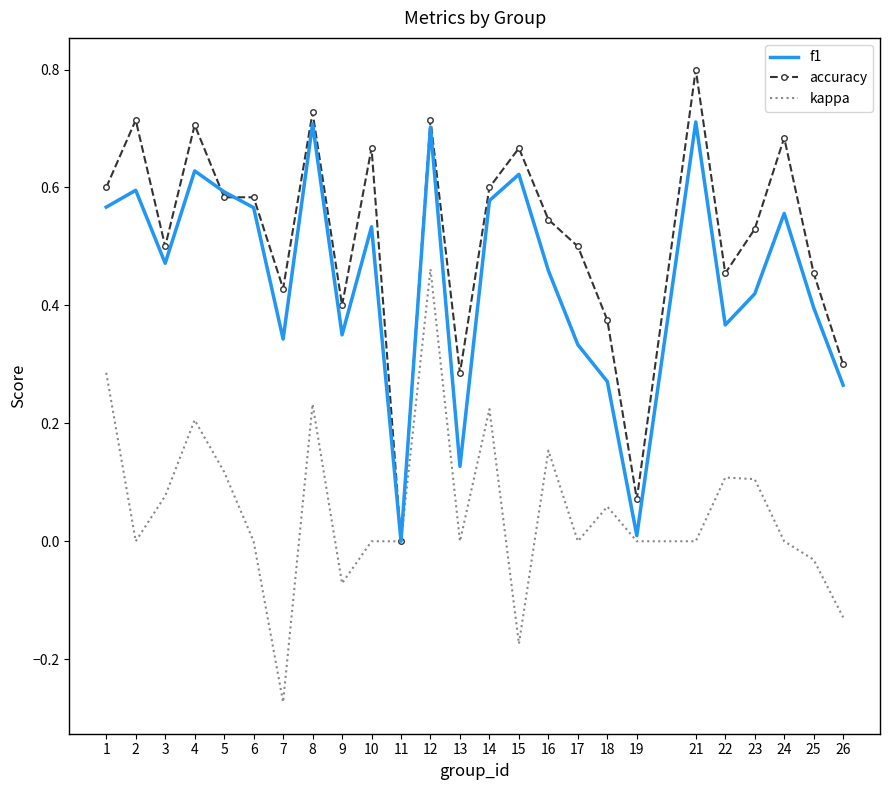

Count the number of categories in the chart.

25